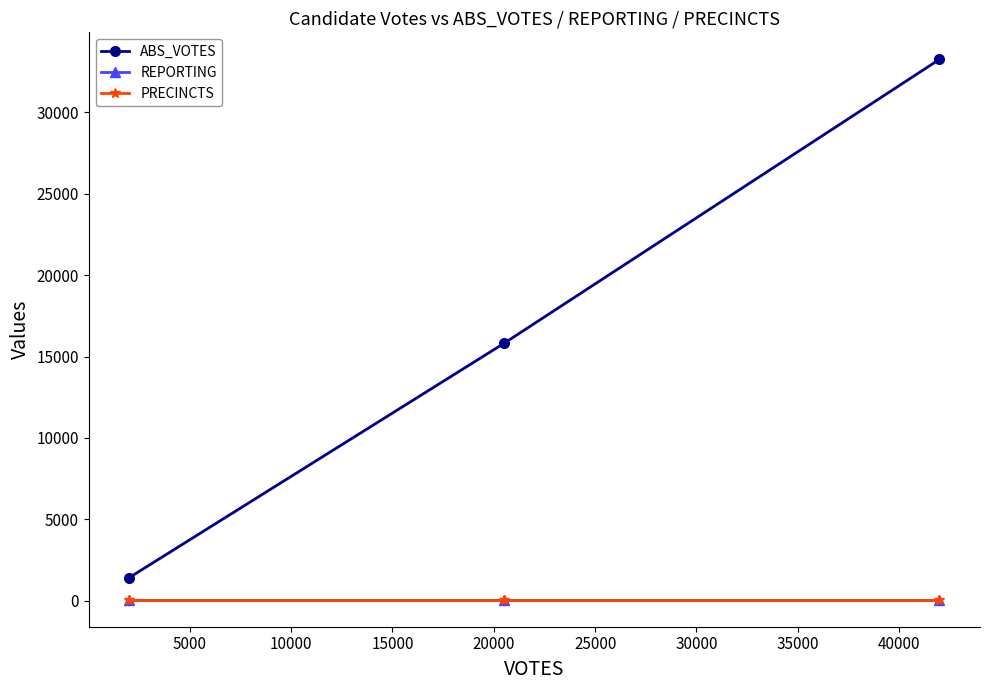

Does the chart have visible grid lines?

No